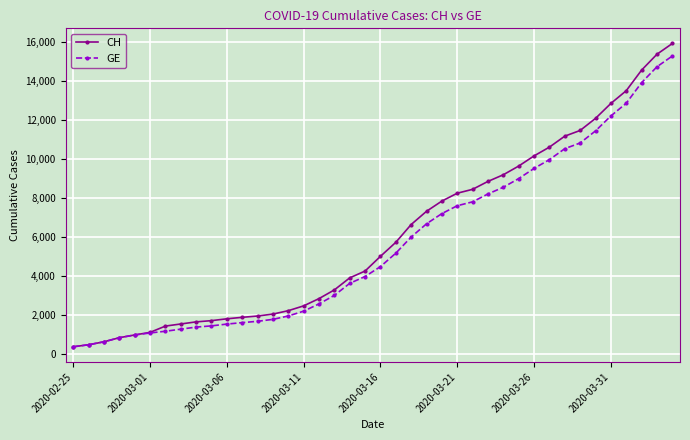

What is the value of the GE point at the 3rd from the left?

630